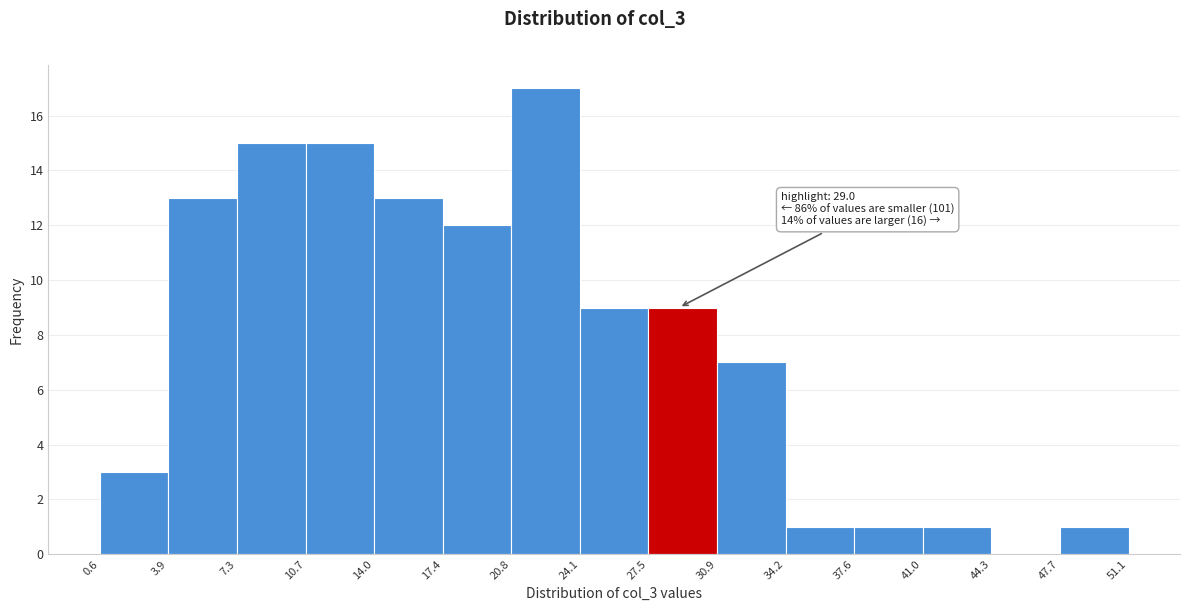

Which range on the x-axis has the tallest bar?

20.8 to 24.1